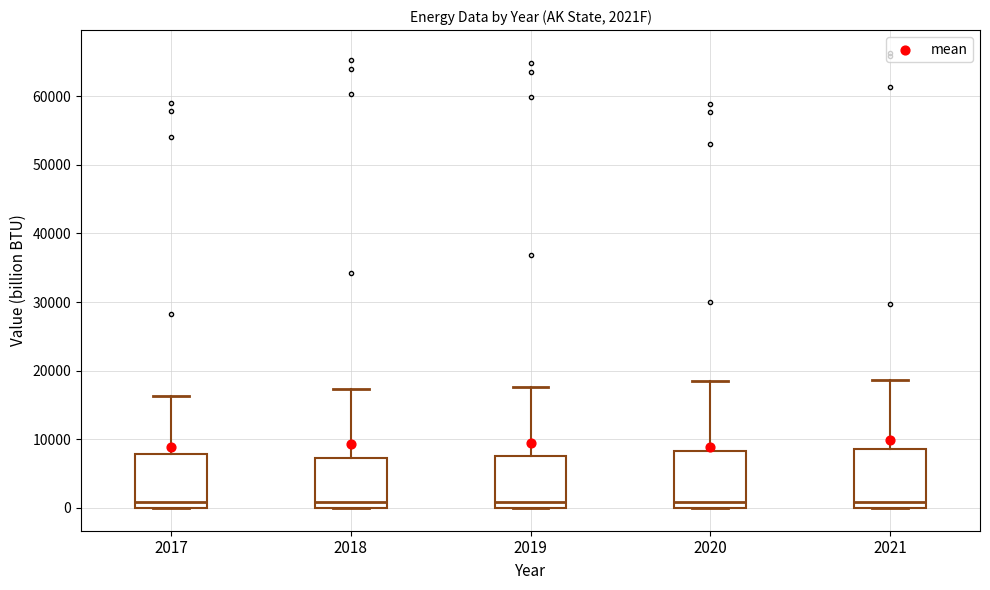

Reading left to right, transcribe this box plot: for each box, give where its median line is, the range the box spans, and where its two whiskers end, as read against the y-axis. The values are not printed on the chart, so give them approximately, as read against the axis.

2017: median 1000, box 0 to 8000, whiskers 0 to 16000
2018: median 1000, box 0 to 7000, whiskers 0 to 17000
2019: median 1000, box 0 to 8000, whiskers 0 to 18000
2020: median 1000, box 0 to 8000, whiskers 0 to 19000
2021: median 1000, box 0 to 9000, whiskers 0 to 19000